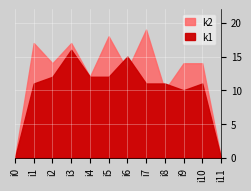

Reading left to right, what are all the values shown in this chart?

k1: 0	11	12	16	12	12	15	11	11	10	11	0
k2: 0	17	14	17	12	18	13	19	10	14	14	0